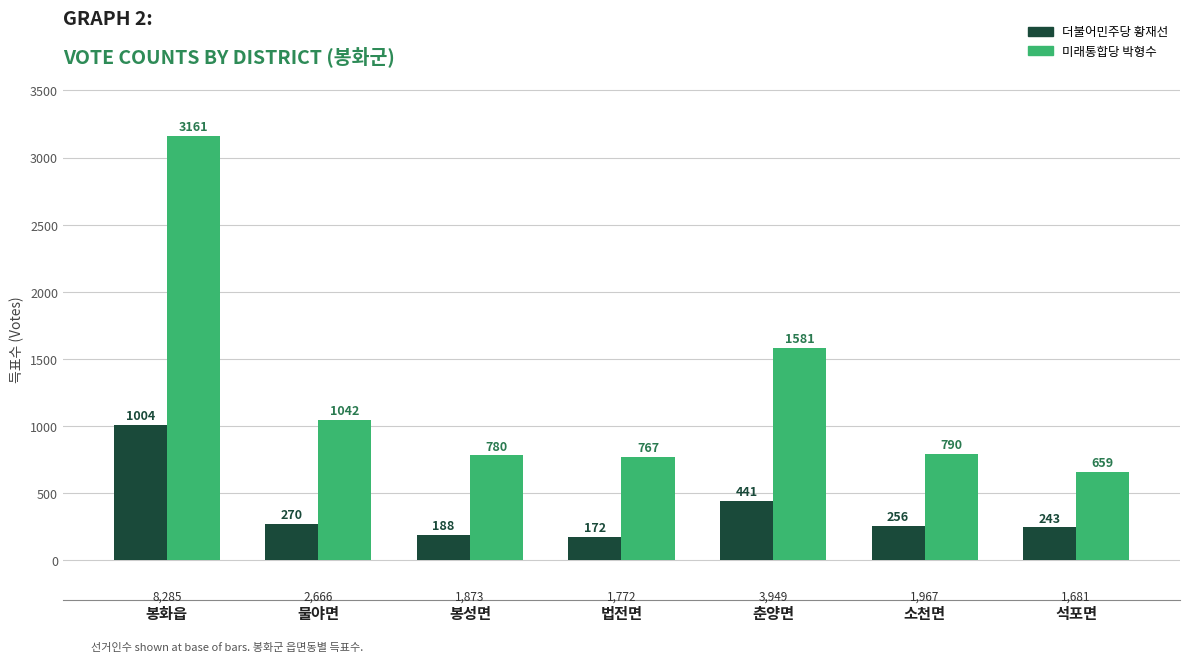

What is the difference between the second highest and minimum values in the 더불어민주당 황재선 series?

269